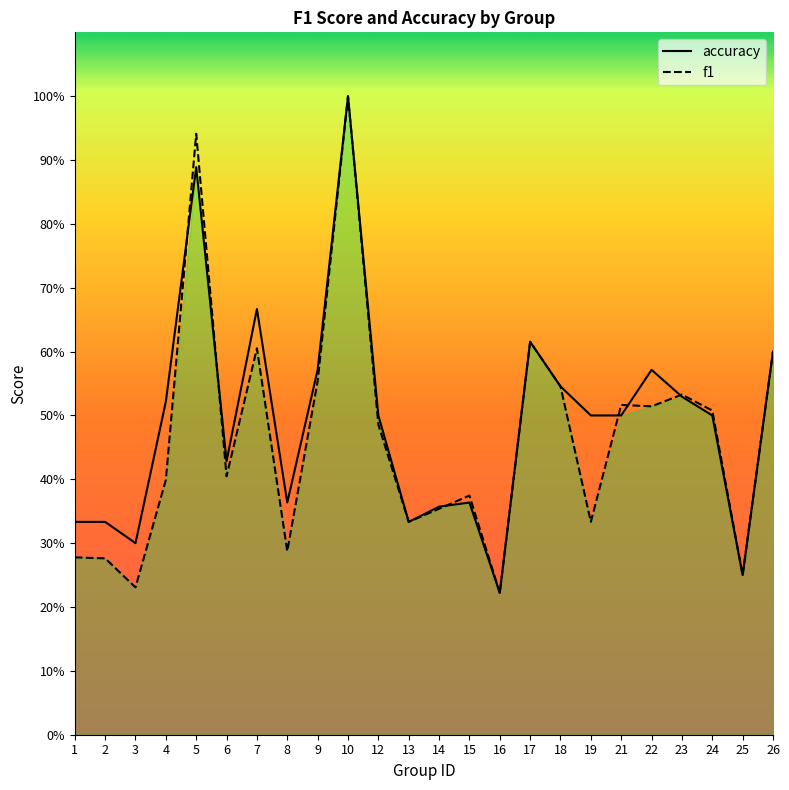

How many series are shown in this chart?

2